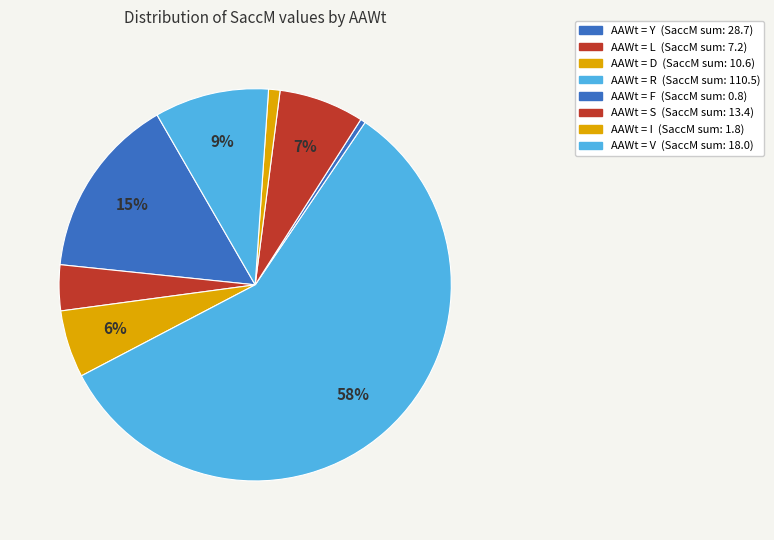

Count the number of slices in the pie.

8